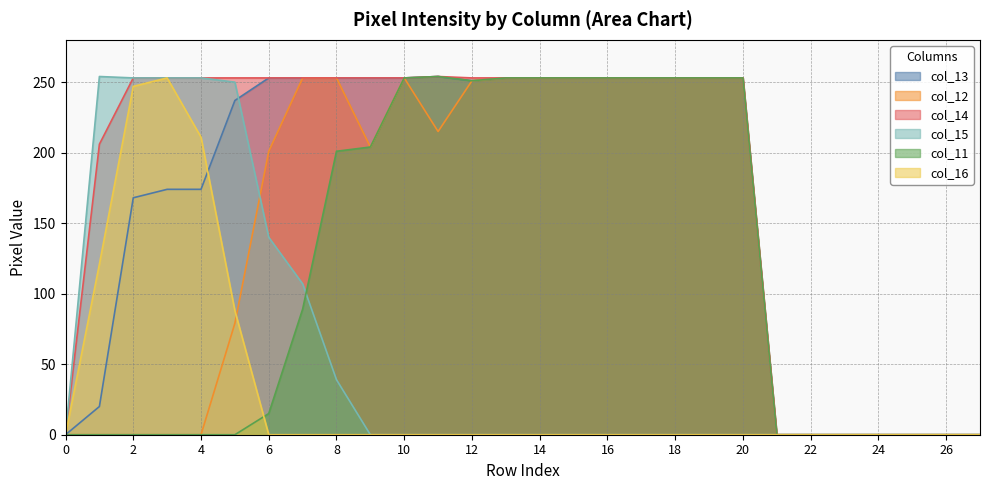

Rank the series at 5 from highest to lowest value.

col_14, col_15, col_13, col_16, col_12, col_11